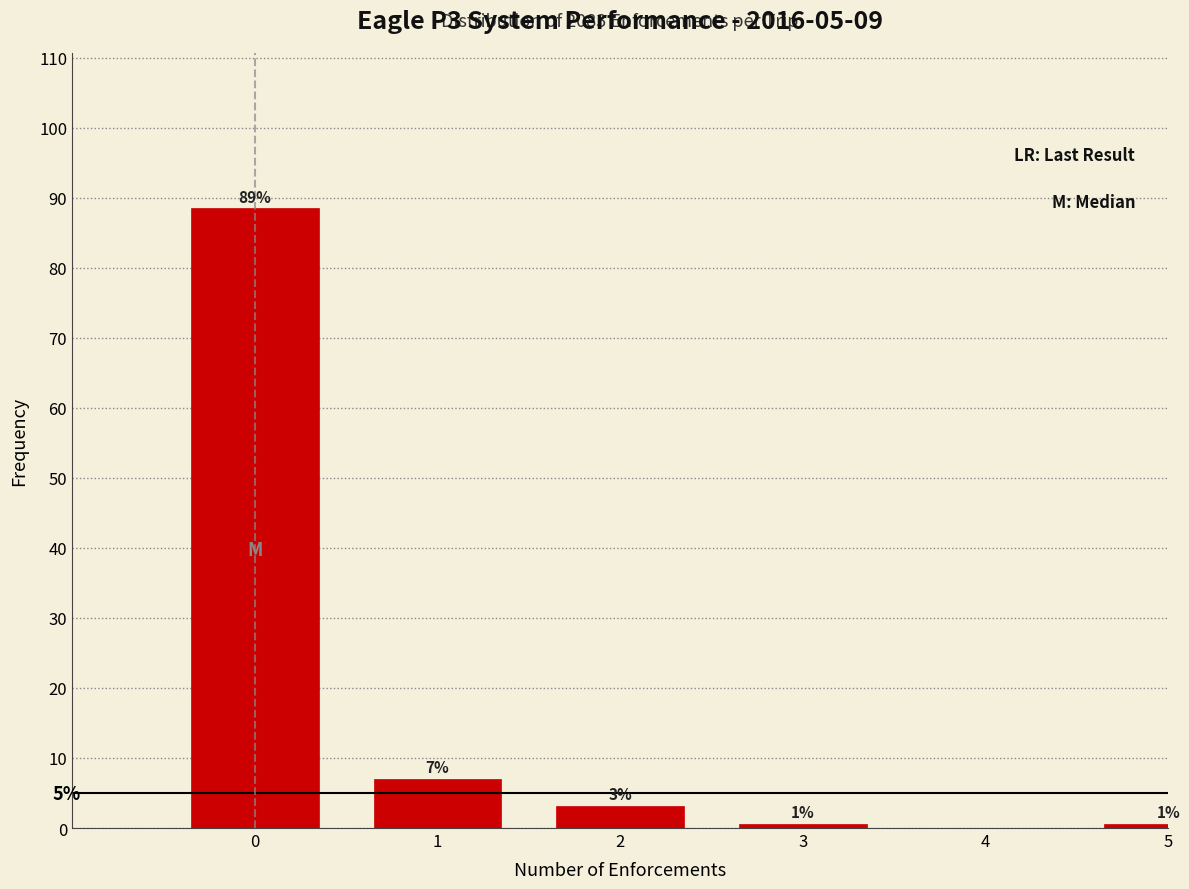

Are the bars horizontal?

No